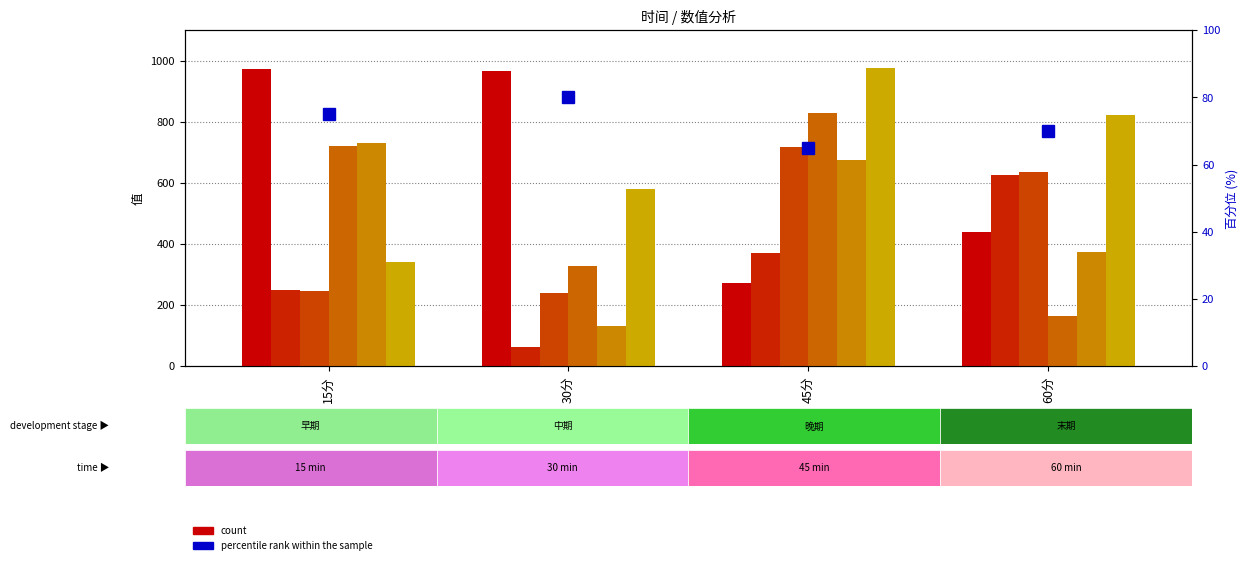

What is the approximate value of 7 at 15分?

340.4